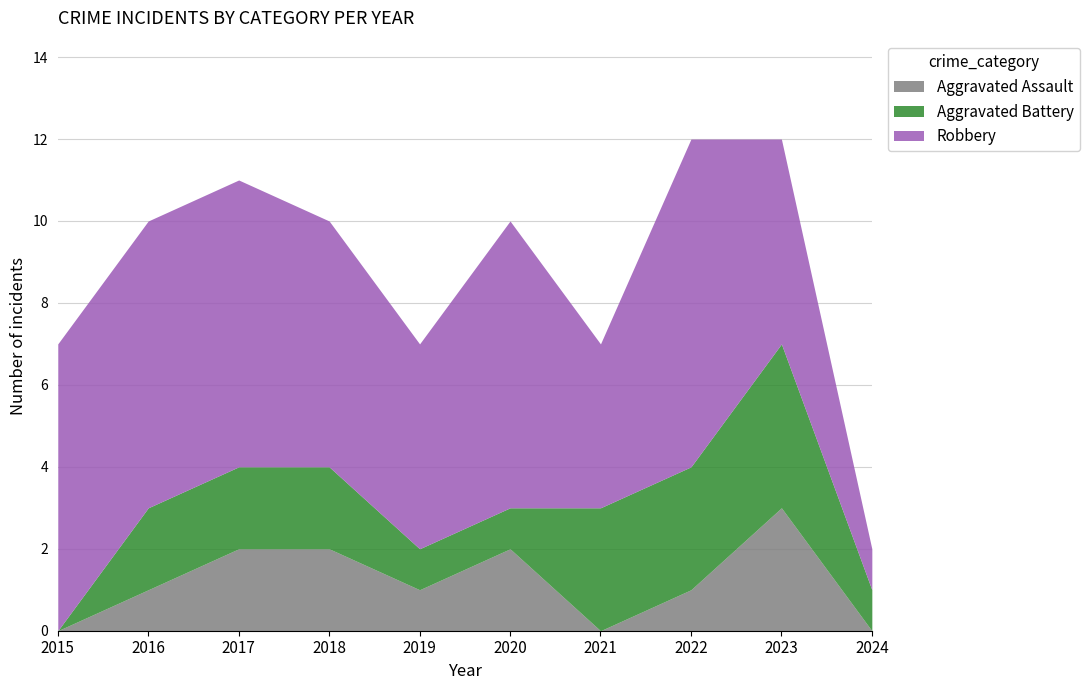

The value of Robbery at 2018 is 6. True or false?

True